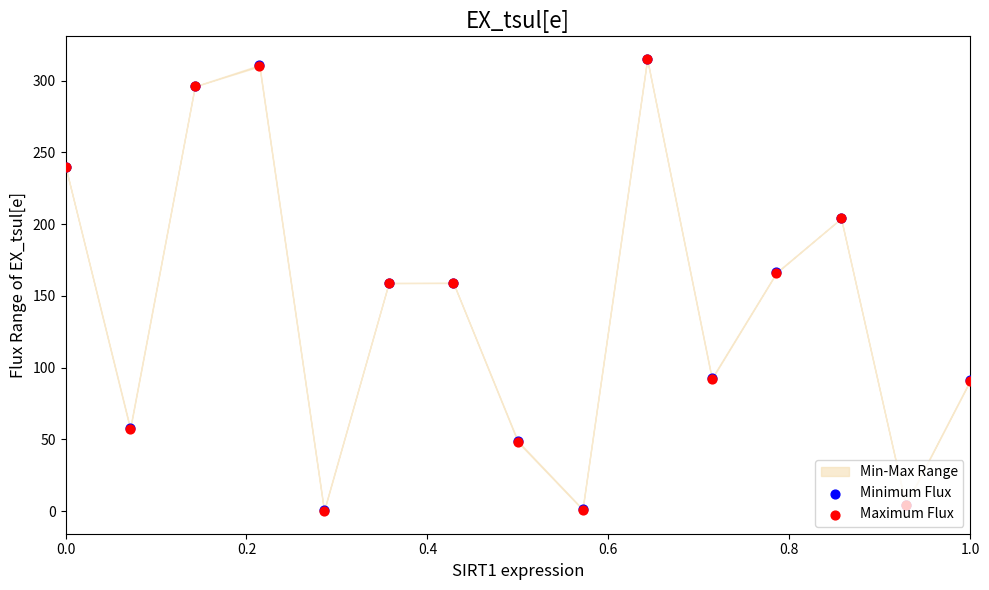

Is the value of Maximum Flux at 11 greater than the value of Minimum Flux at 0.6?

No